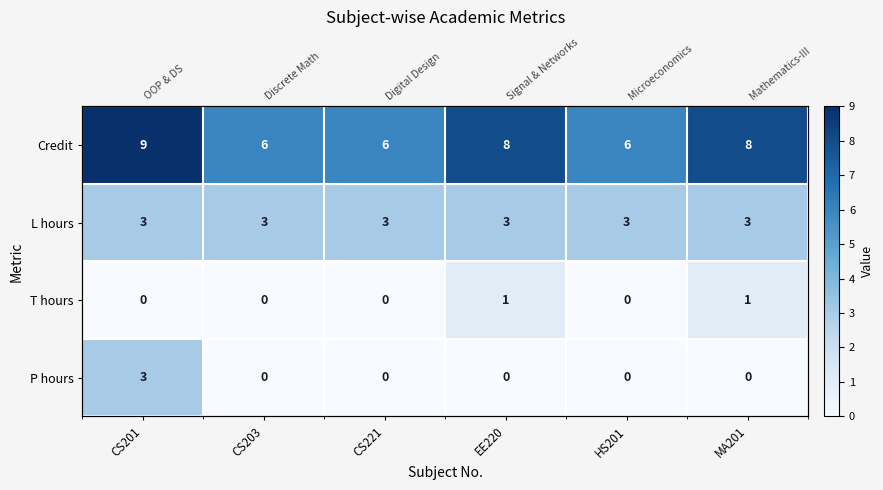

Count the T hours values in the range 0 to 1.

6